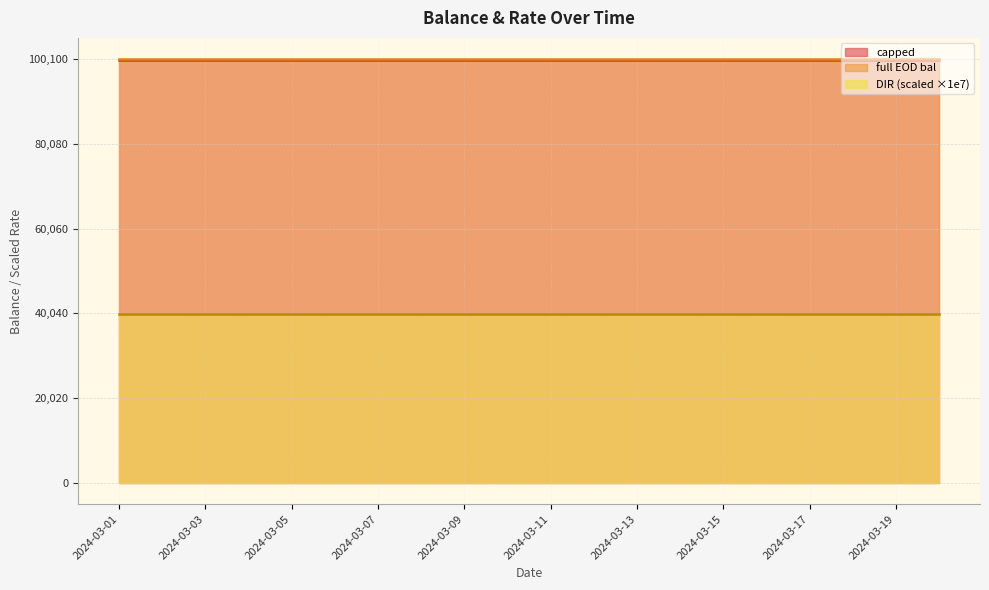

The value of capped at 2024-03-15 is 131172.4. True or false?

False